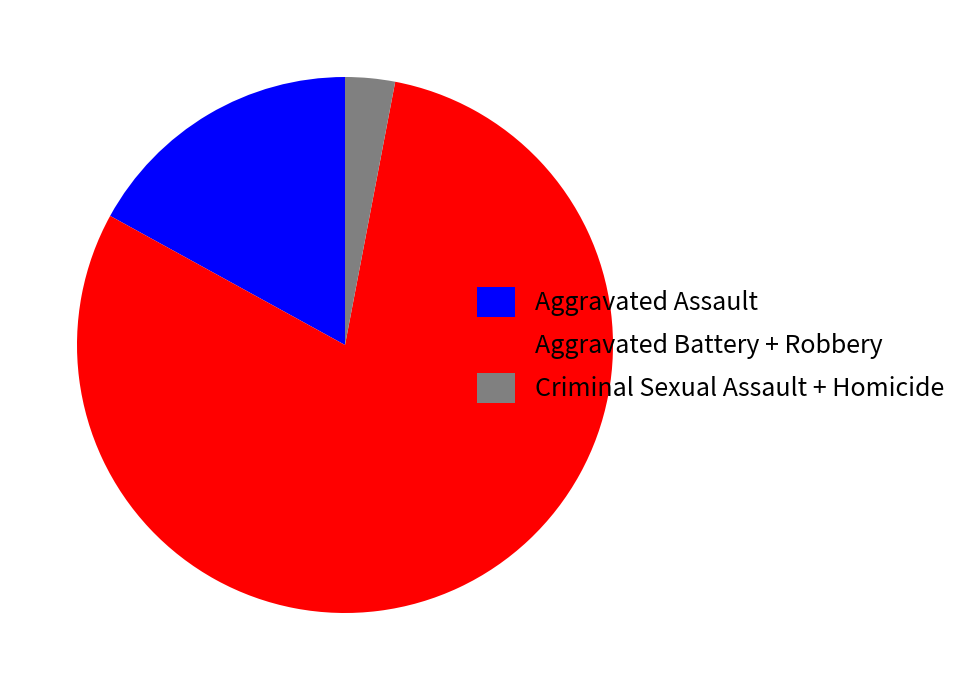

Do Aggravated Assault and Aggravated Battery + Robbery together represent more than half of the pie?

Yes